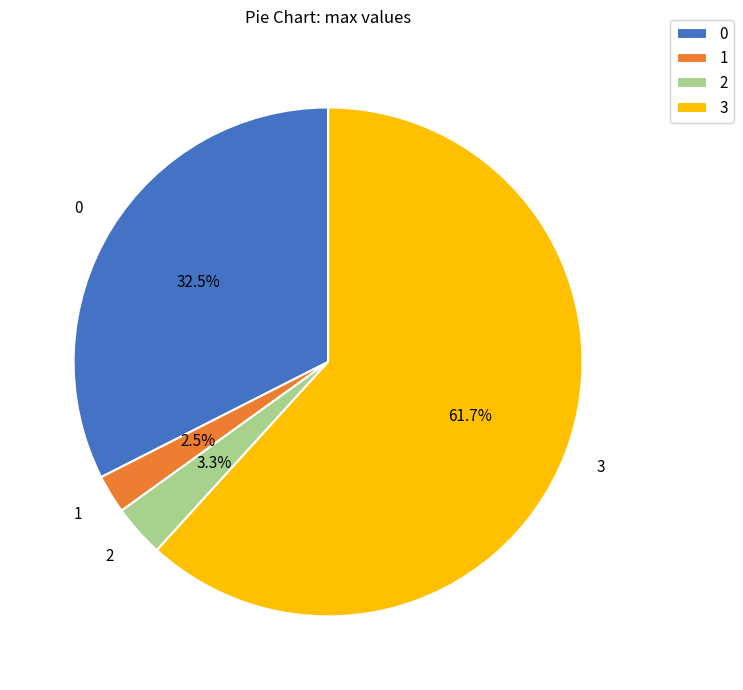

Which has a higher value, 2 or 3?

3